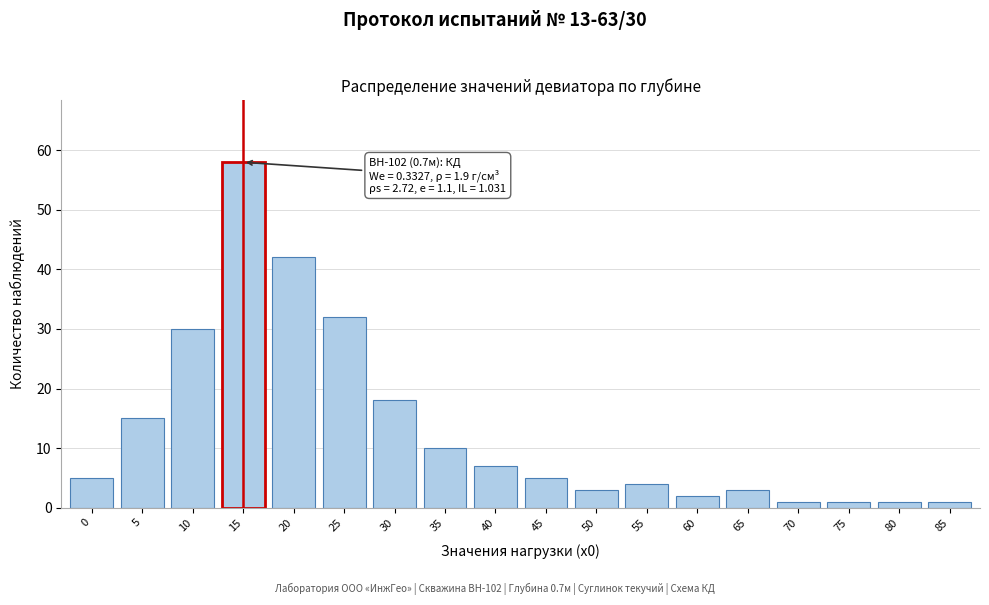

Reading left to right, transcribe all the data shown in this chart.

0=5	5=15	10=30	15=58	20=42	25=32	30=18	35=10	40=7	45=5	50=3	55=4	60=2	65=3	70=1	75=1	80=1	85=1